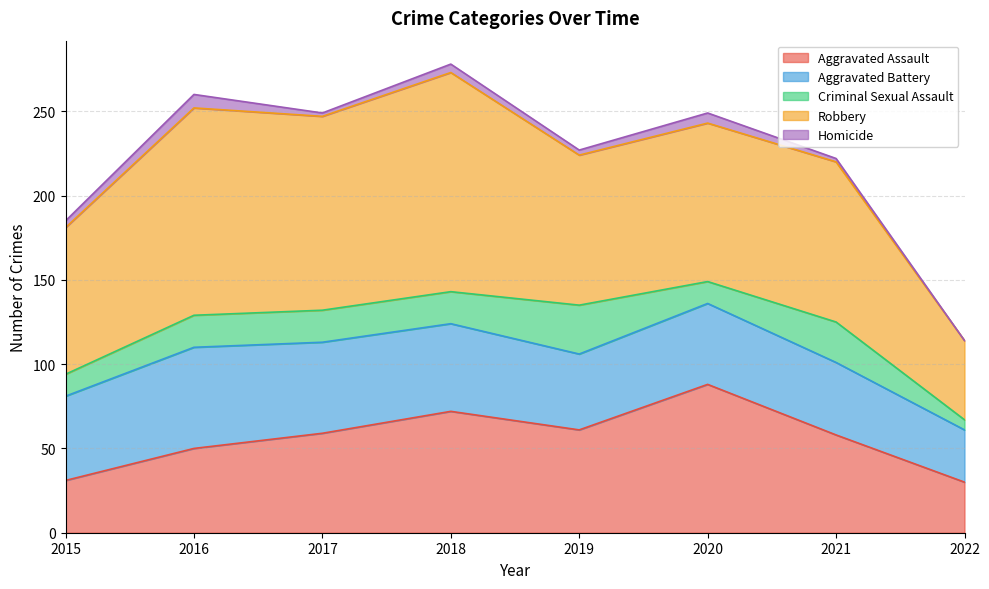

The Homicide series shows 8 at 2016. True or false?

True